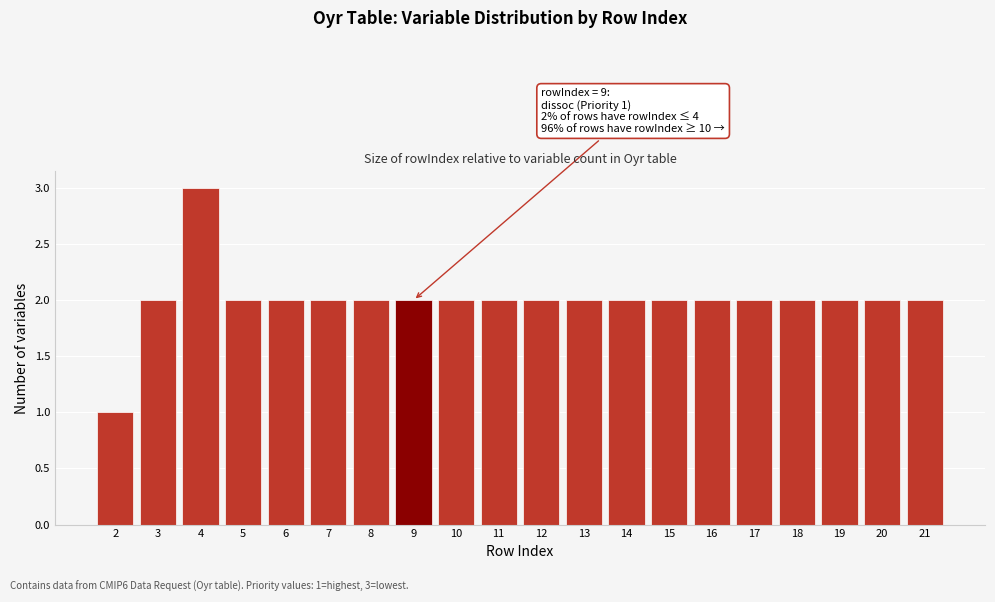

Reading left to right, list all the values displayed in this chart.

1	2	3	2	2	2	2	2	2	2	2	2	2	2	2	2	2	2	2	2